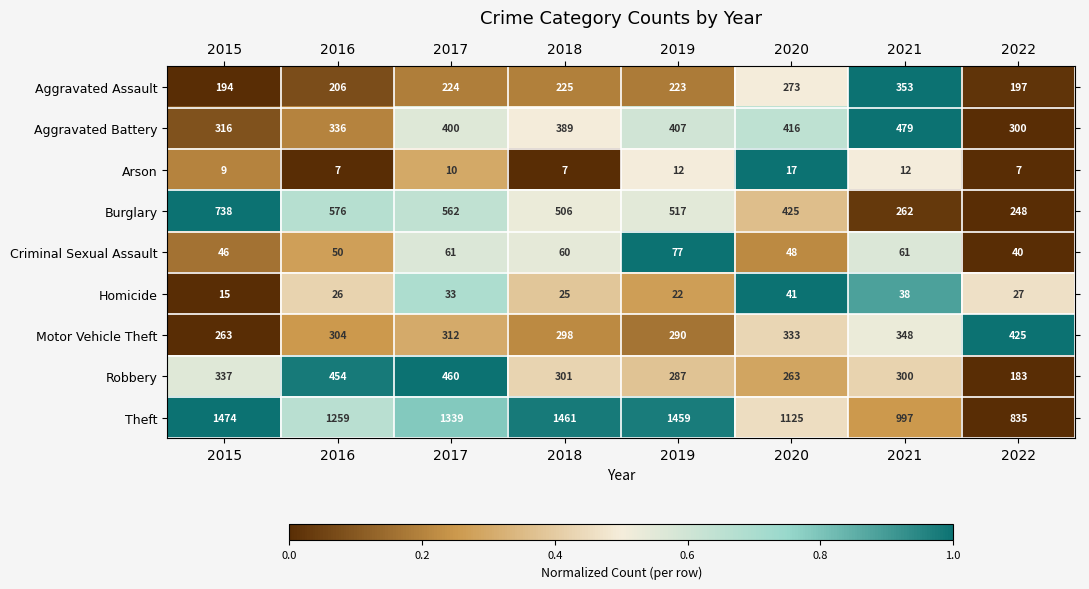

Which series has the largest total across all categories?

Theft